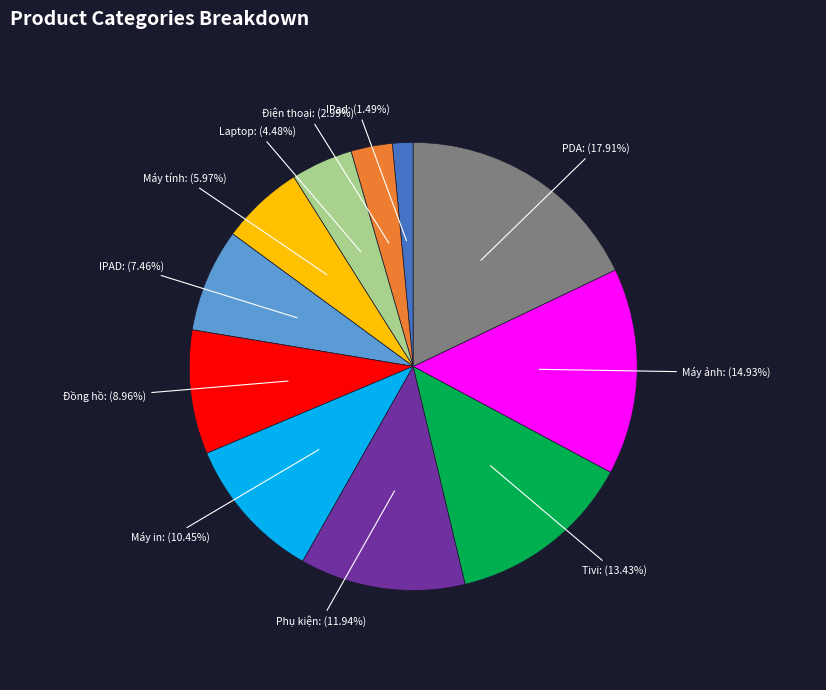

Between Laptop and Máy ảnh, which is larger?

Máy ảnh